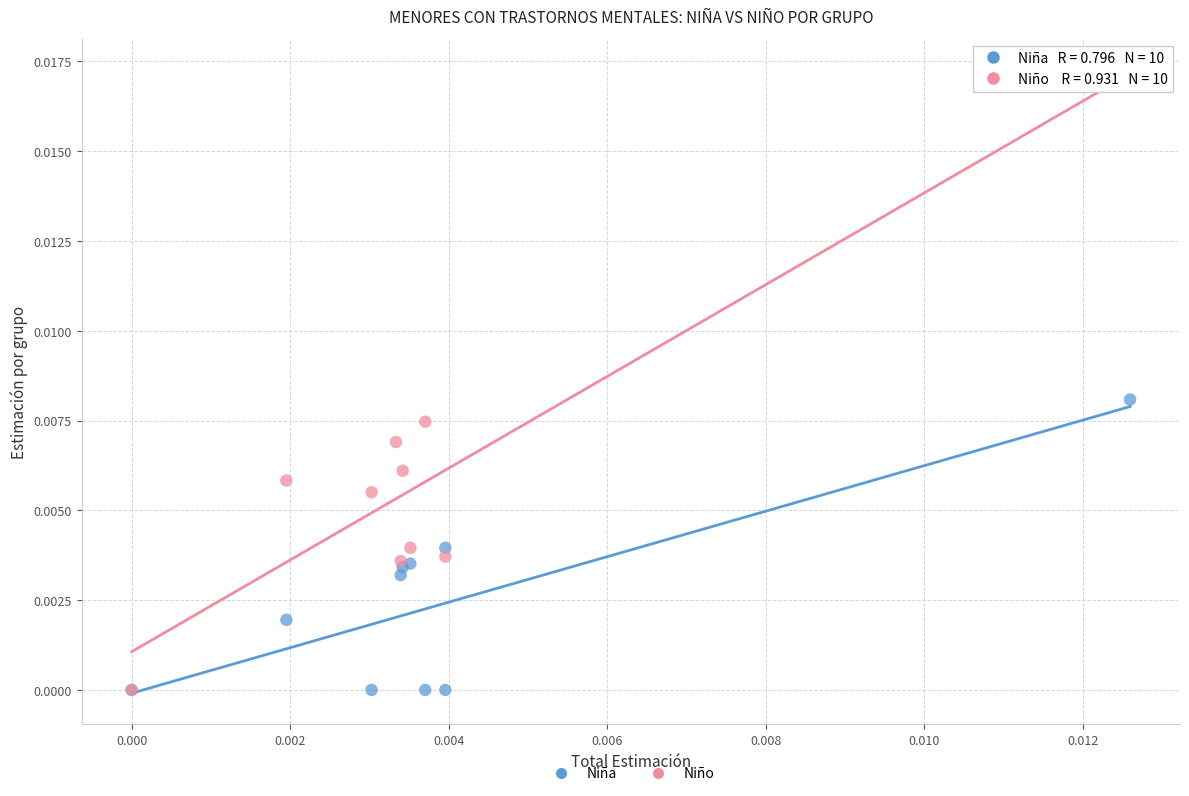

Which series reaches the maximum Y coordinate?

Niño